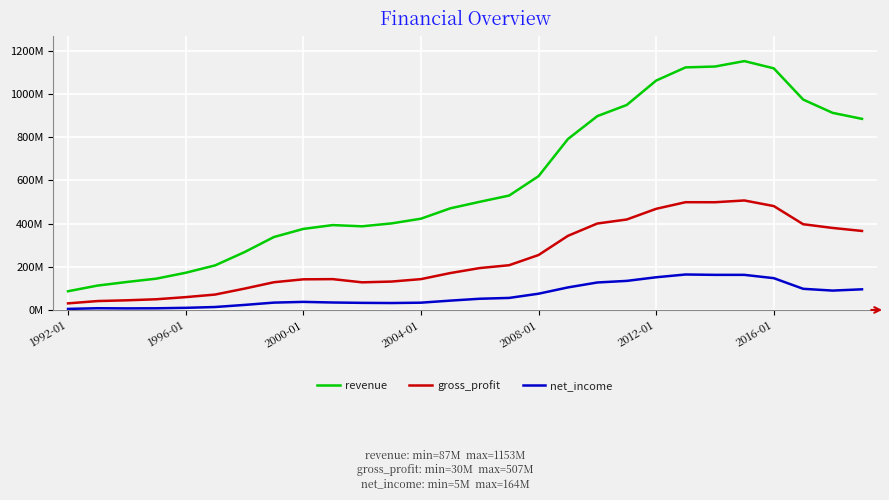

Does the chart have visible grid lines?

Yes